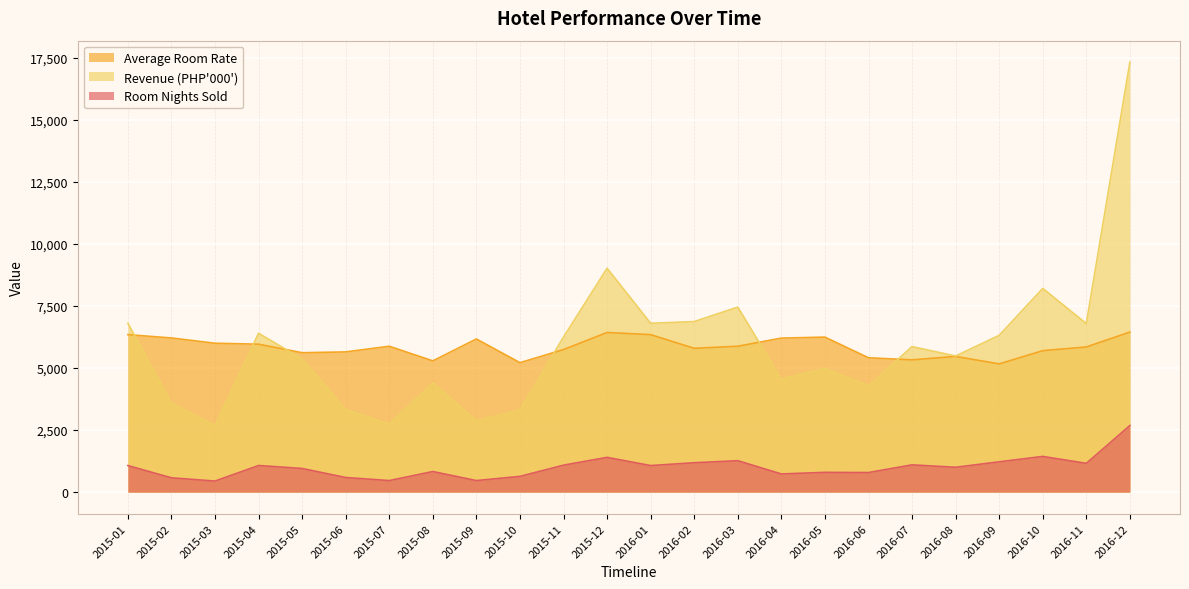

True or false: Room Nights Sold has more than 2 interior local peaks.

True